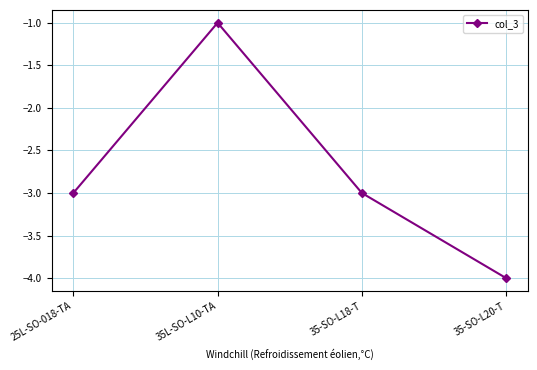

What is the label of the 1st point from the left?

25L-SO-018-TA